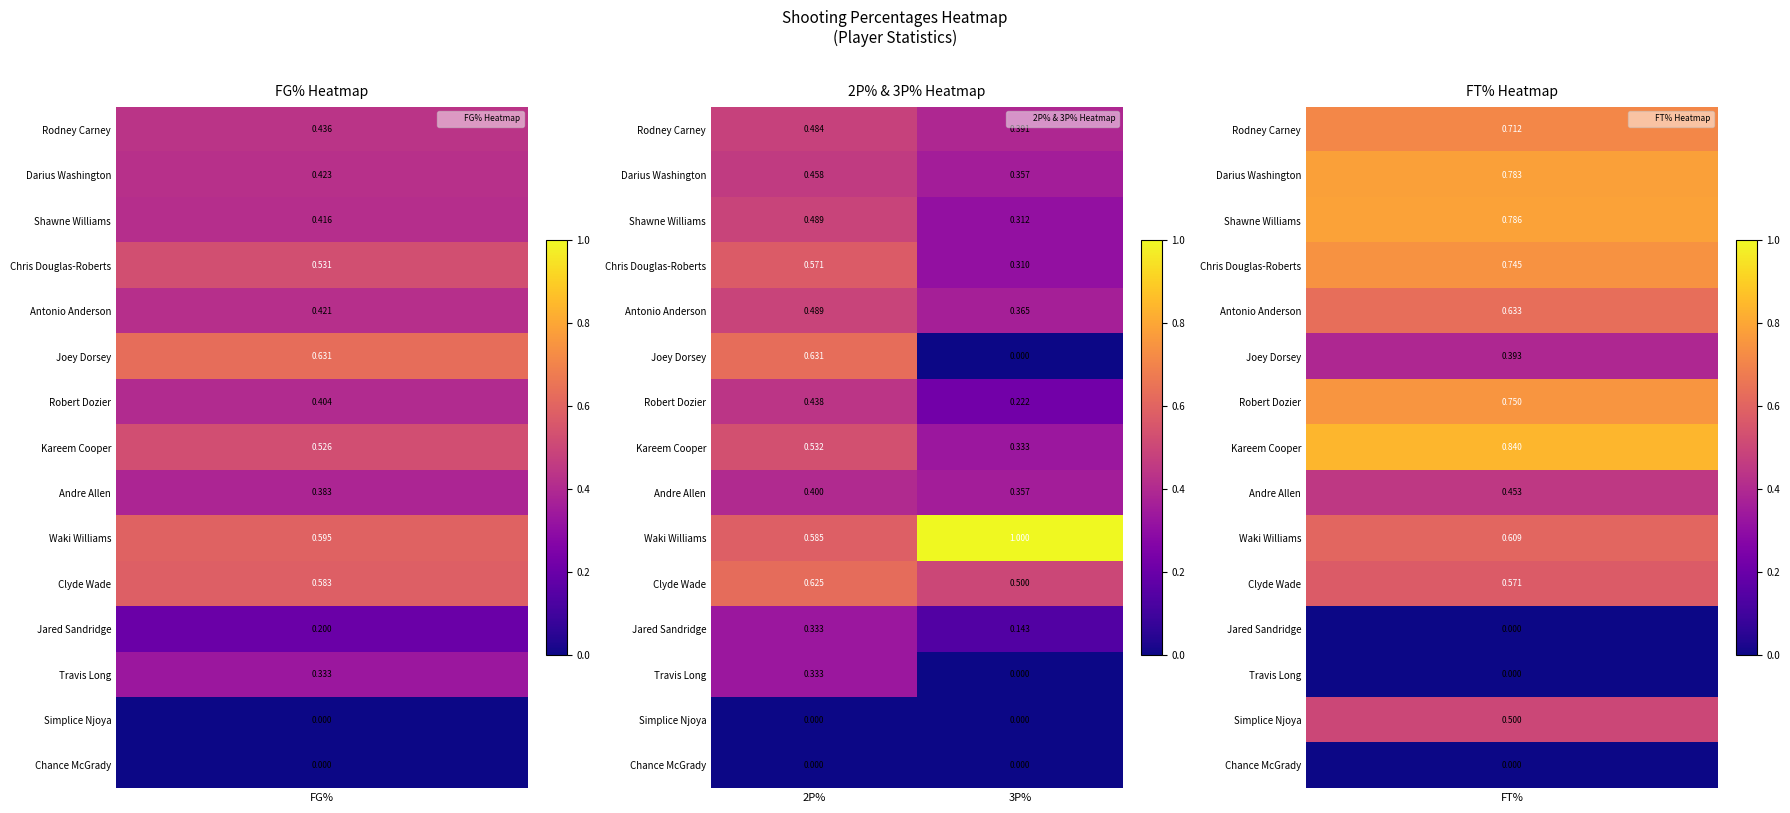

Is the value of Andre Allen at 3P% greater than the value of Clyde Wade at 2P%?

No